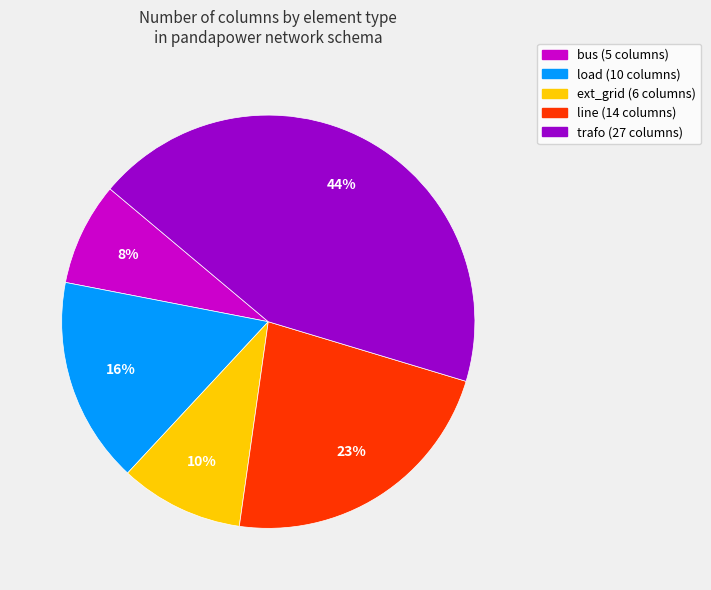

To the nearest percent, what is the average slice percentage?

20%